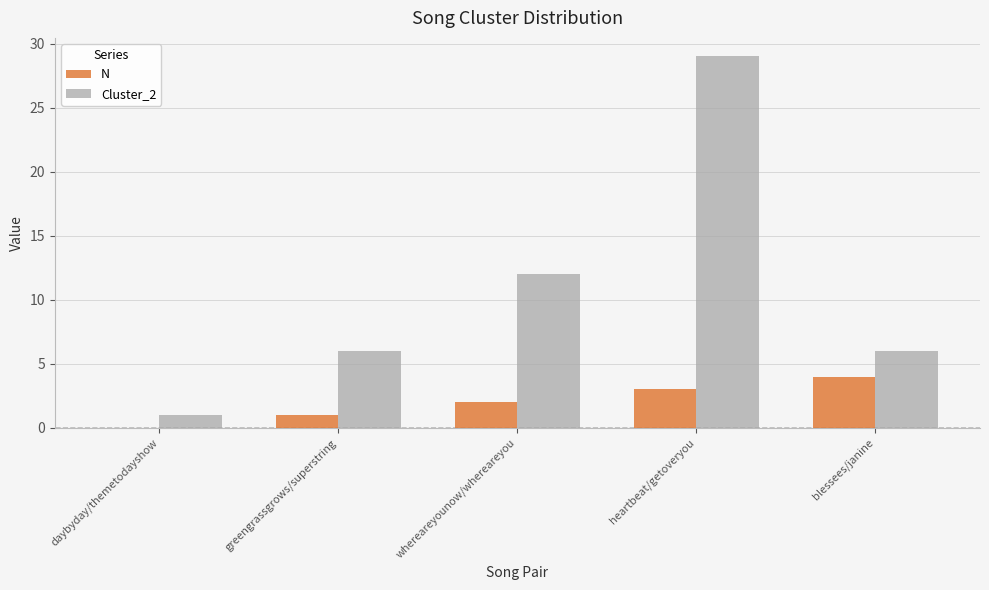

Which series changed the most between greengrassgrows/superstring and blessees/janine?

N